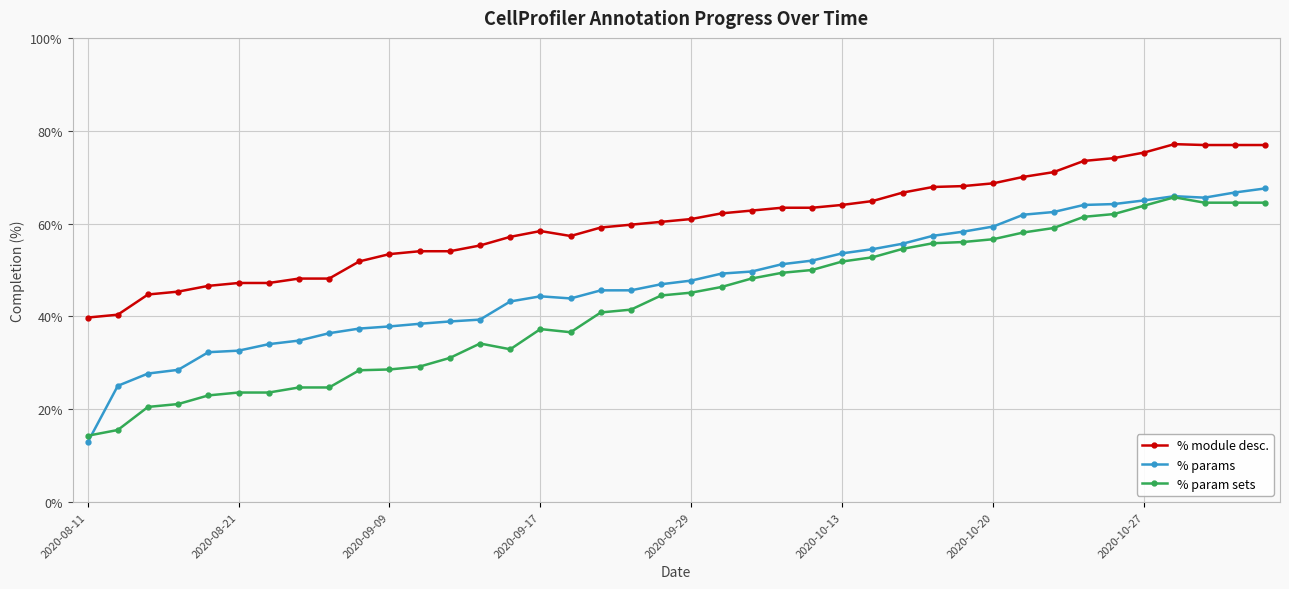

How many lines are shown in the chart?

3